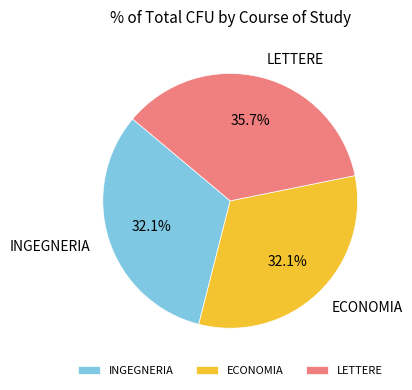

Approximately how many times larger is the value at ECONOMIA compared to INGEGNERIA?

1.0